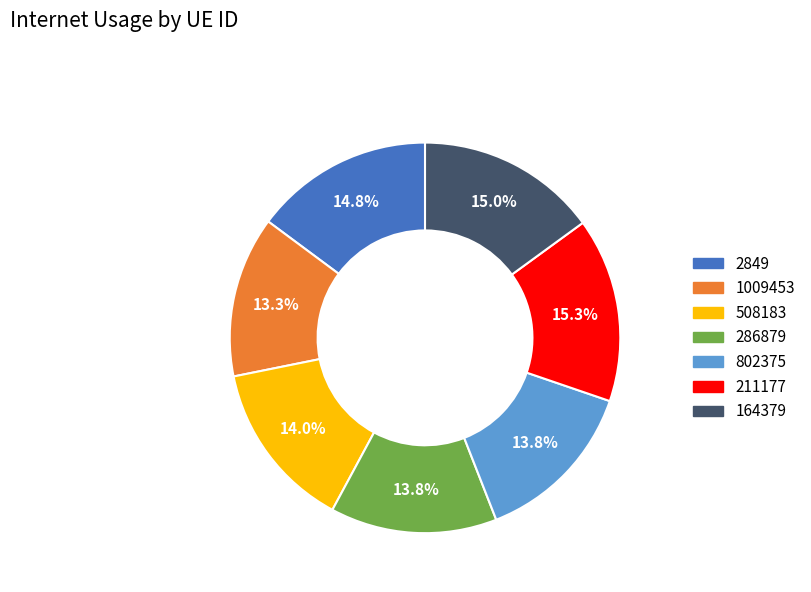

Is it true that 802375 is 14% of the pie?

True